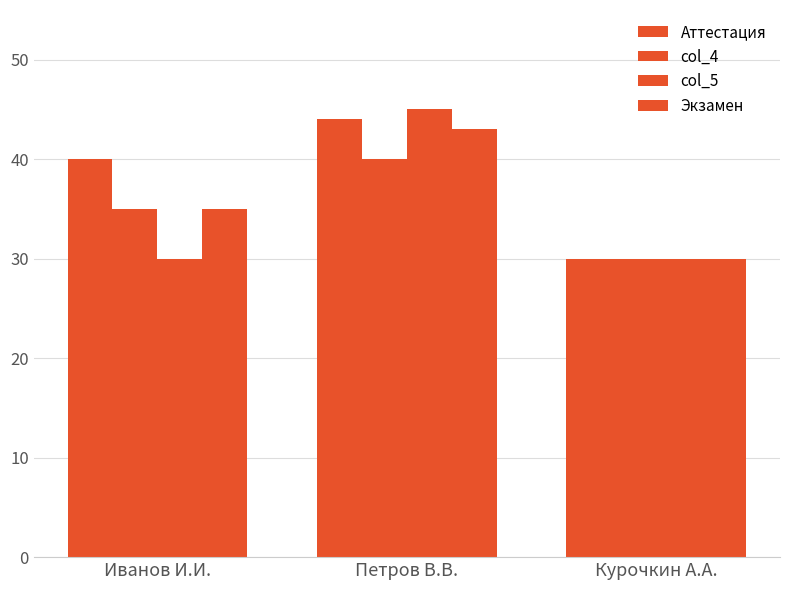

Which series has the largest total across all categories?

Аттестация